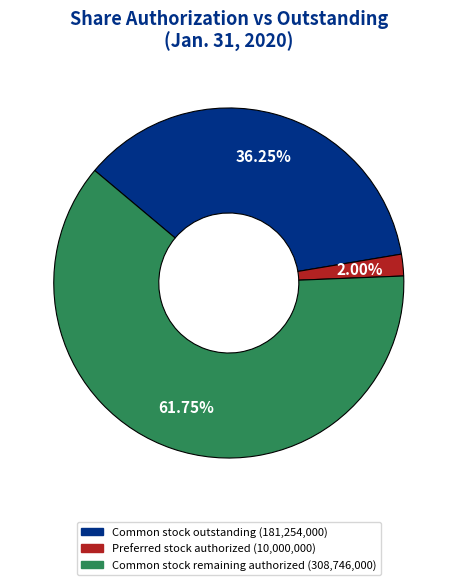

Is there a majority slice in this chart?

Yes